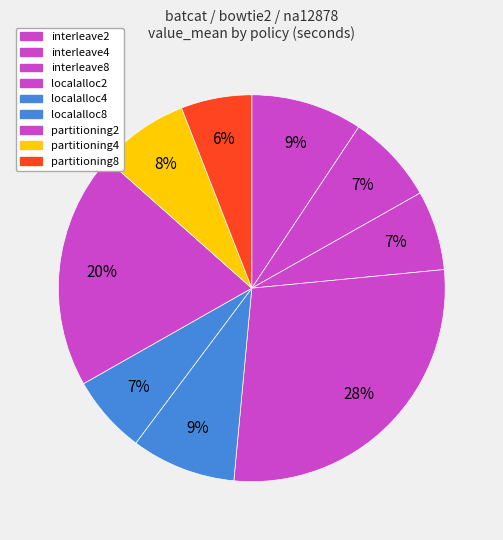

Is it true that localalloc2 is 18% of the pie?

False